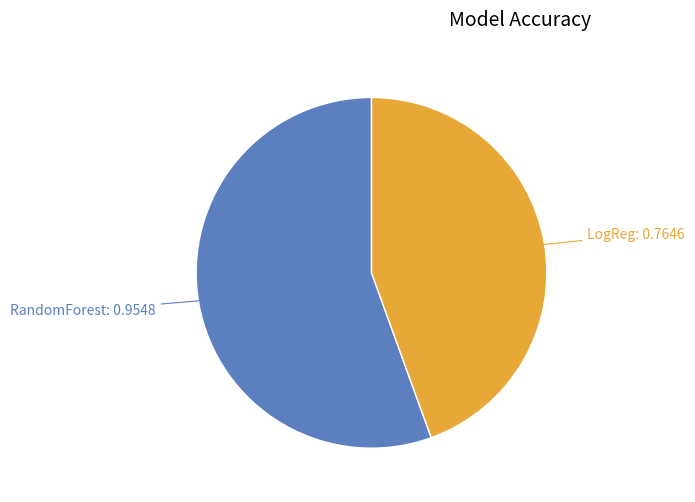

Is there a majority slice in this chart?

Yes